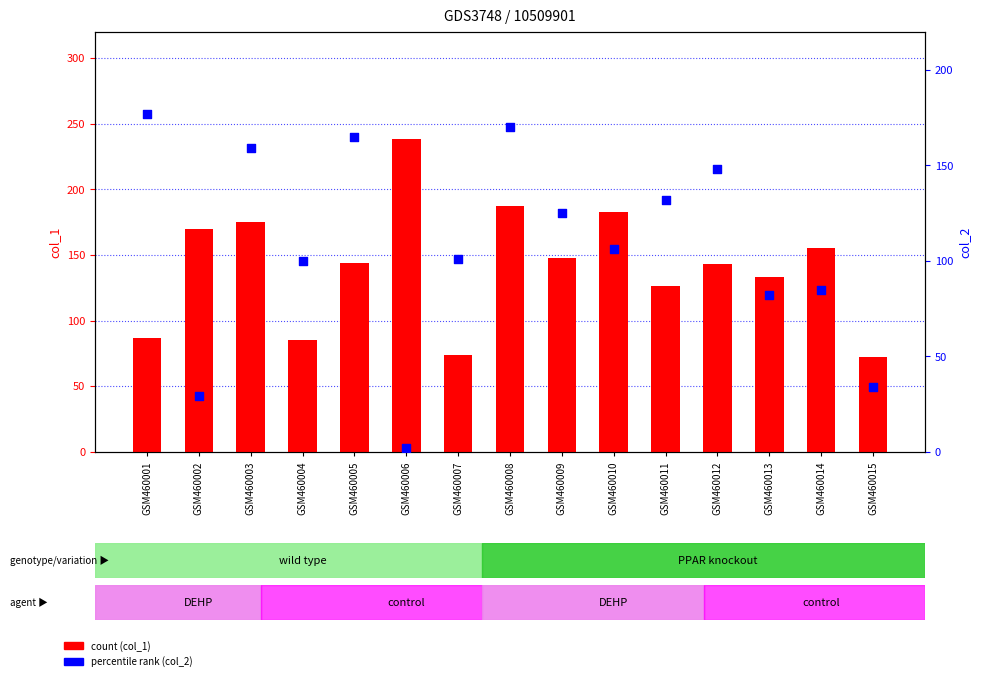

Which series reaches the minimum Y coordinate?

col_2 (percentile)